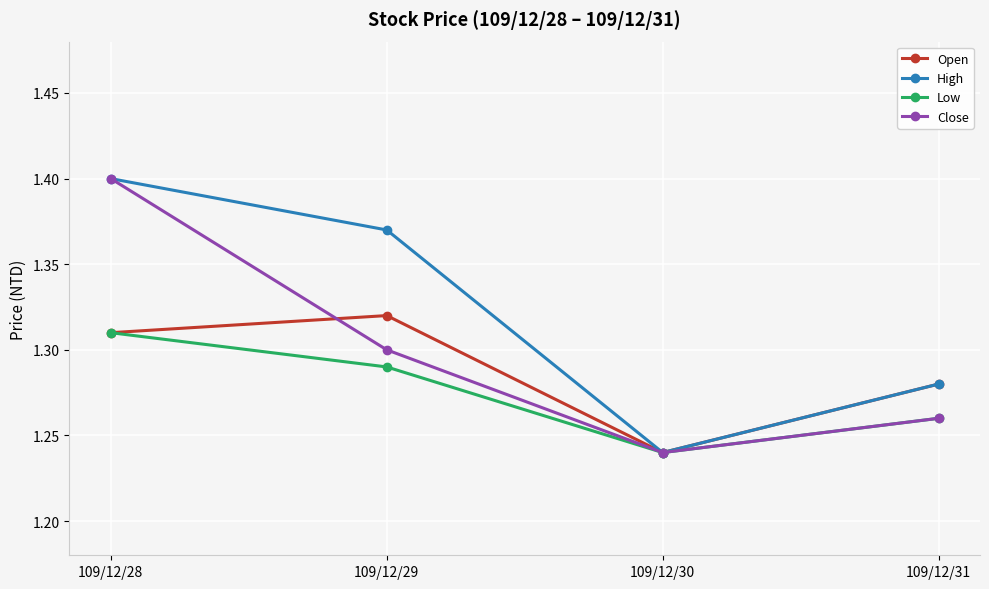

Where is the first local minimum for Low?

109/12/30